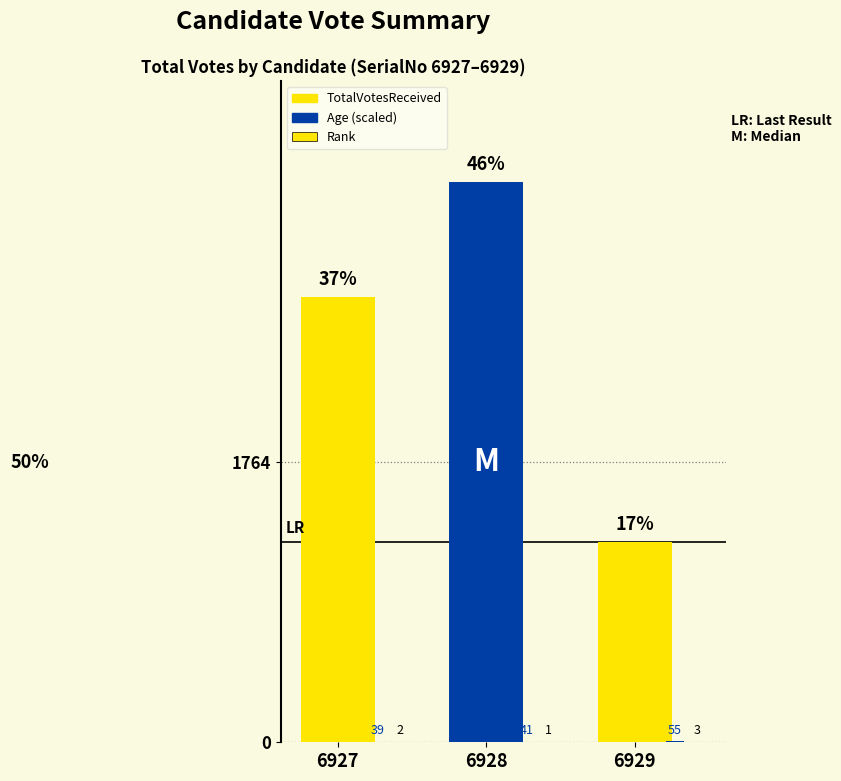

Between 6929 and 6927, which is larger?

6927